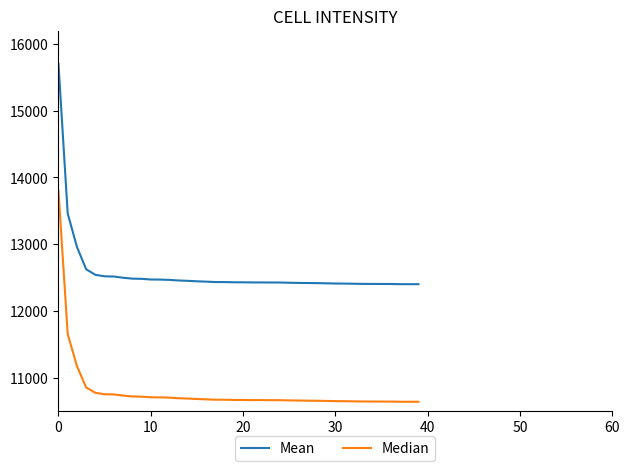

Which series has the largest range (max minus min)?

Mean